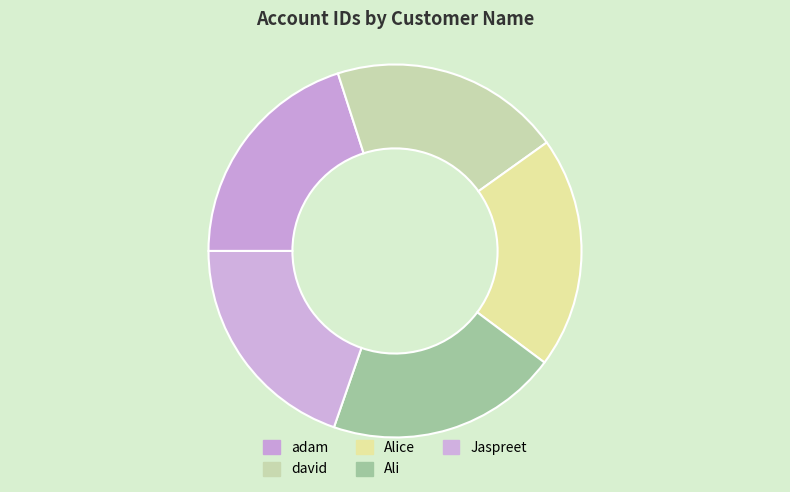

Count the number of slices in the pie.

5